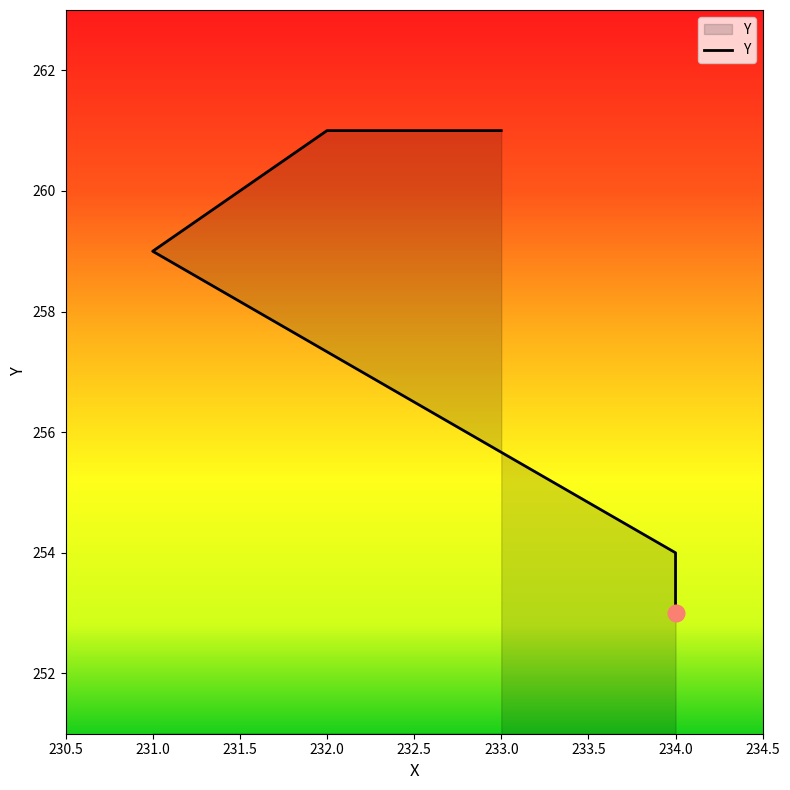

Reading left to right, list all the values displayed in this chart.

234=253	234=254	231=259	232=261	233=261